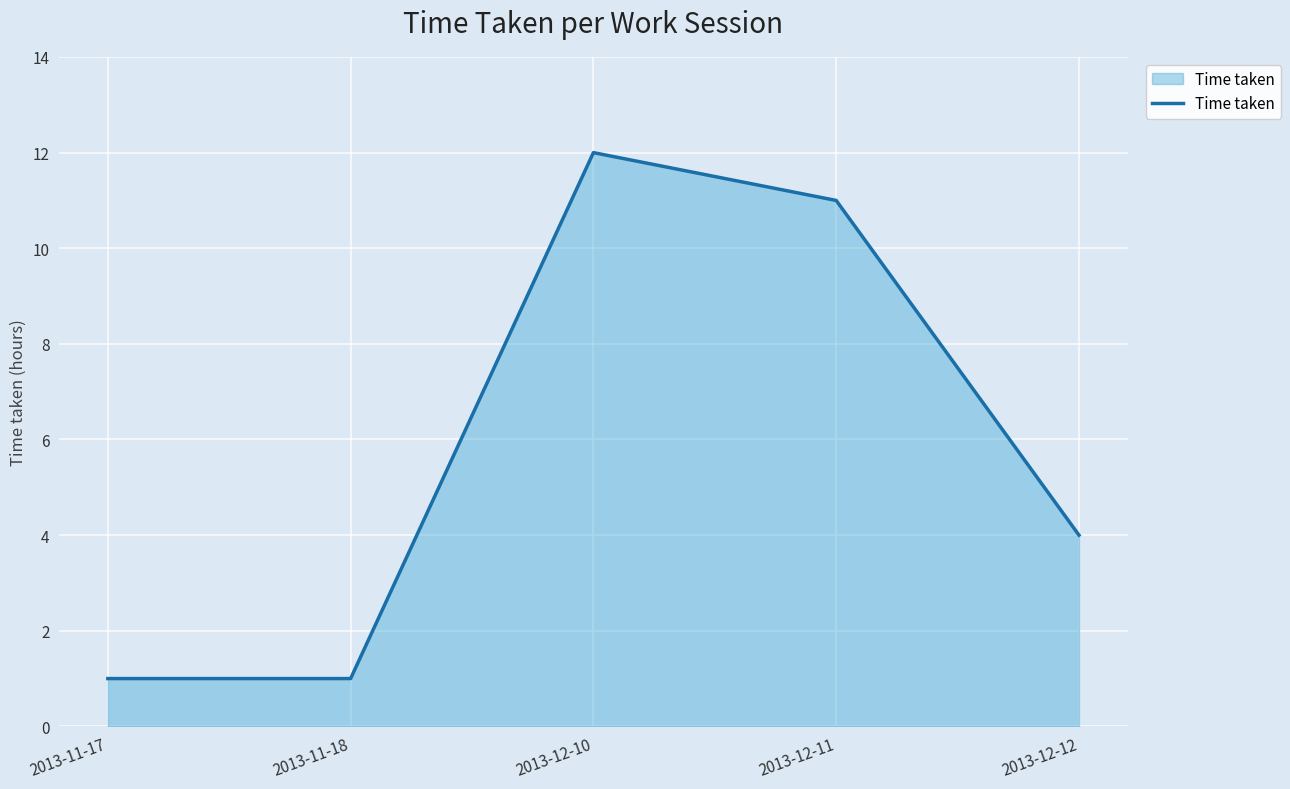

Is it true that the value at 2013-12-10 is 12?

True